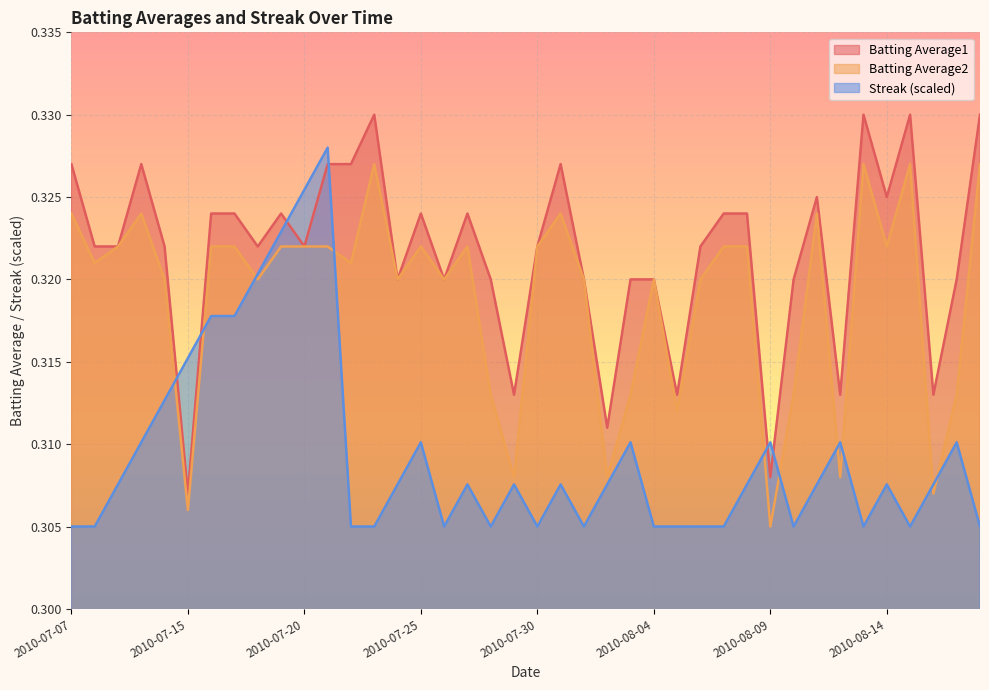

What is the smallest value displayed?

0.3